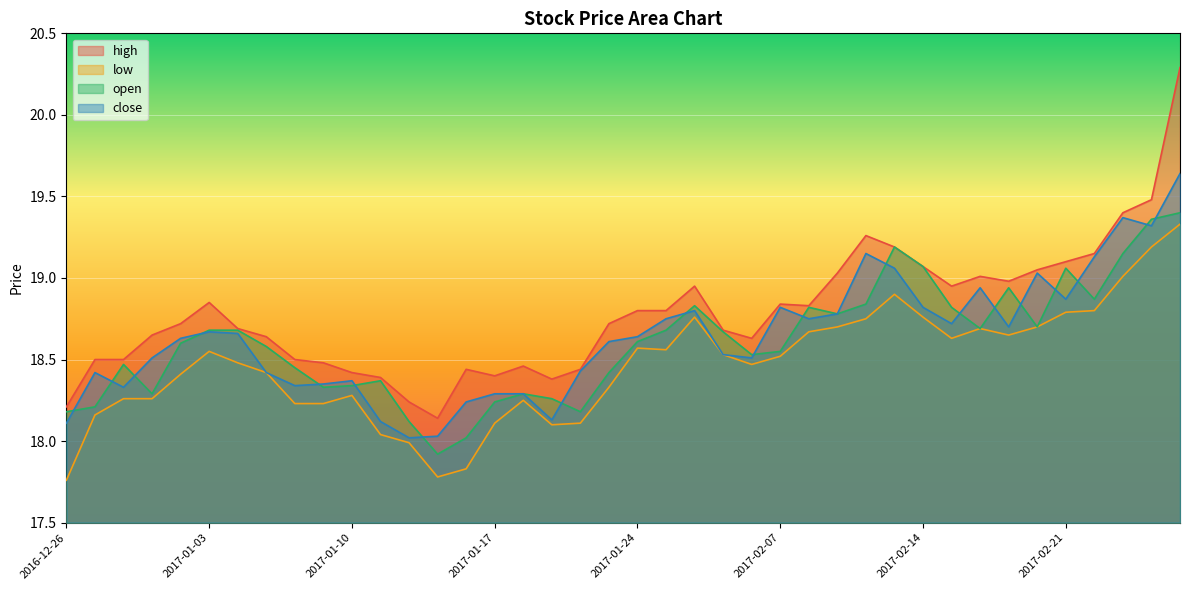

Which series has the largest total across all categories?

high